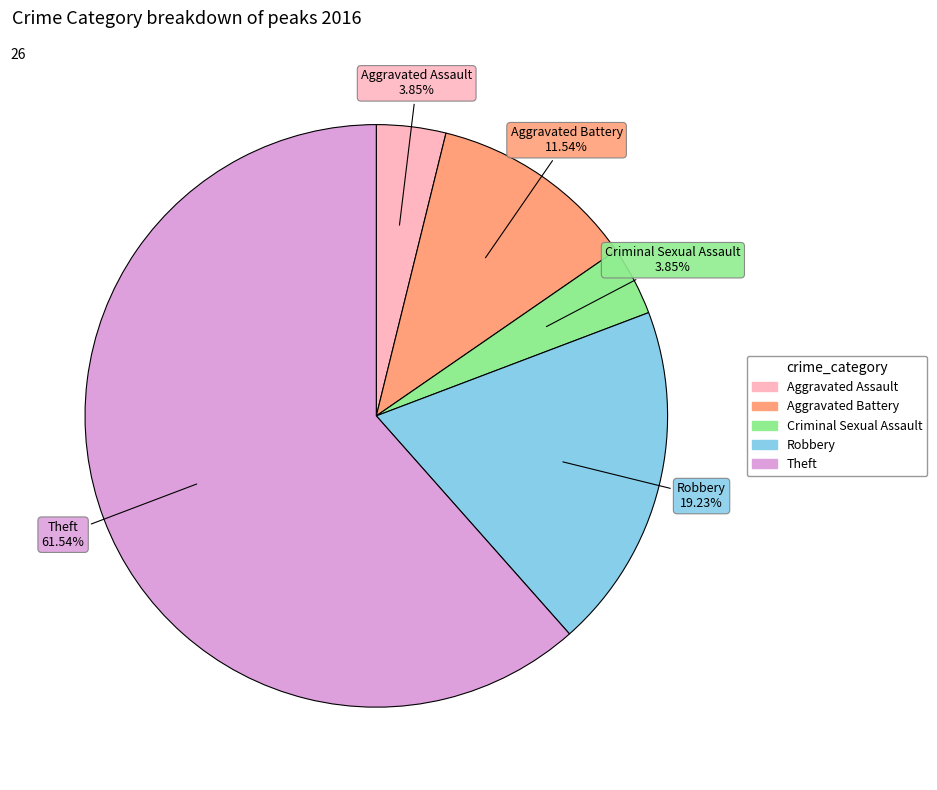

What is the largest slice in the pie chart?

Theft